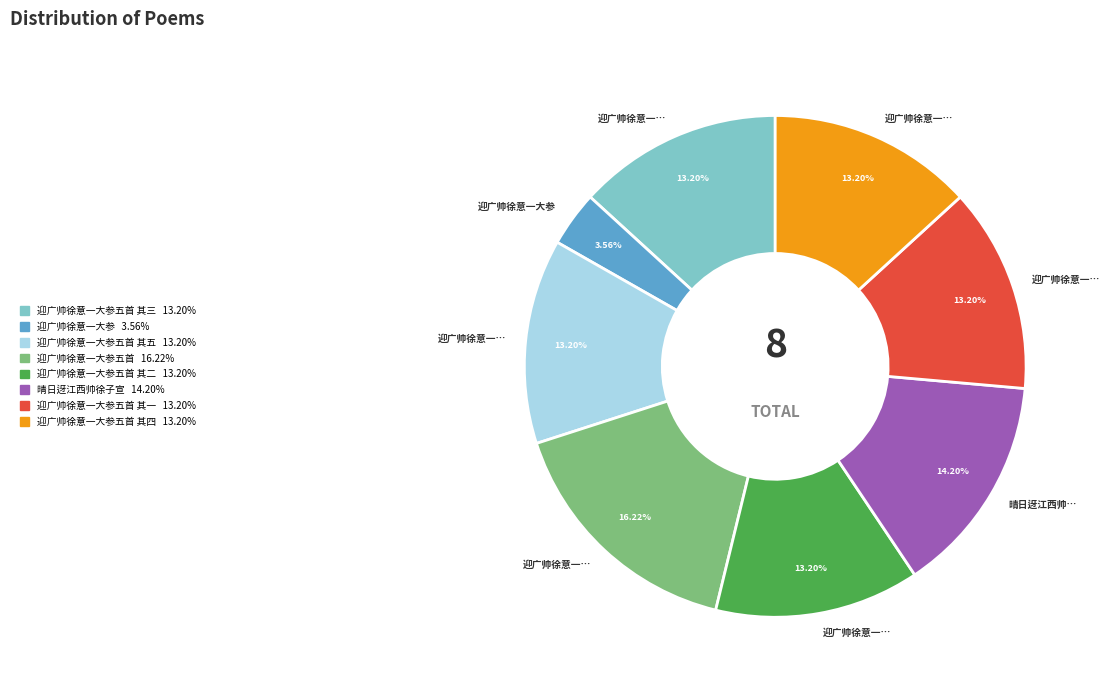

How many slices are in this pie chart?

8